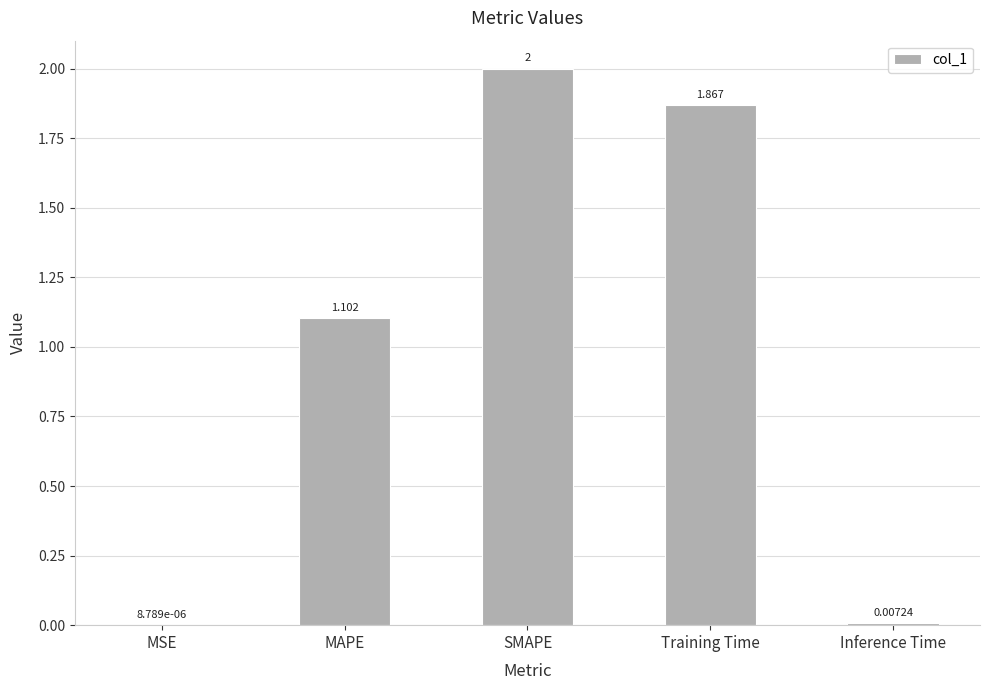

Which label corresponds to the largest value in the chart?

SMAPE